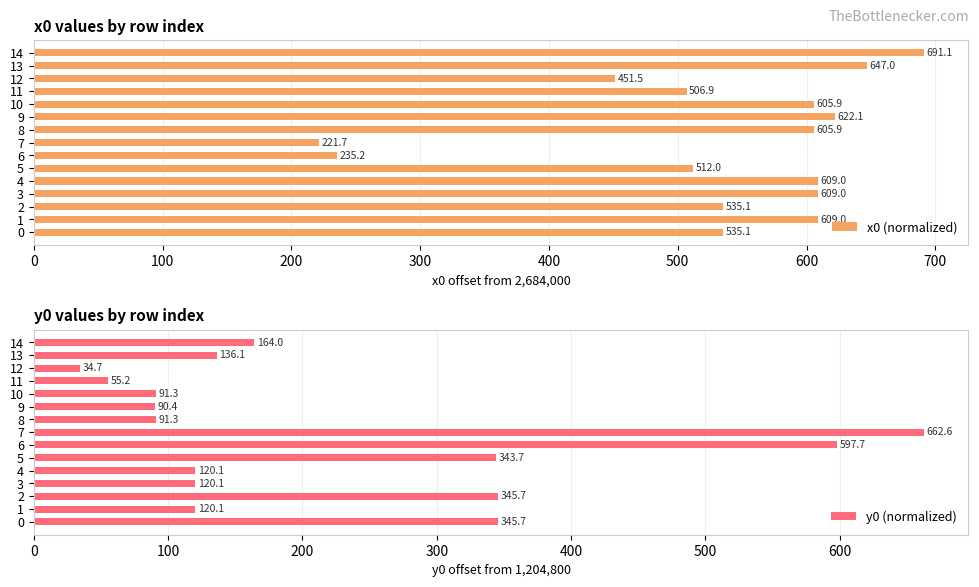

What is the total value across all series at 0?

880.8